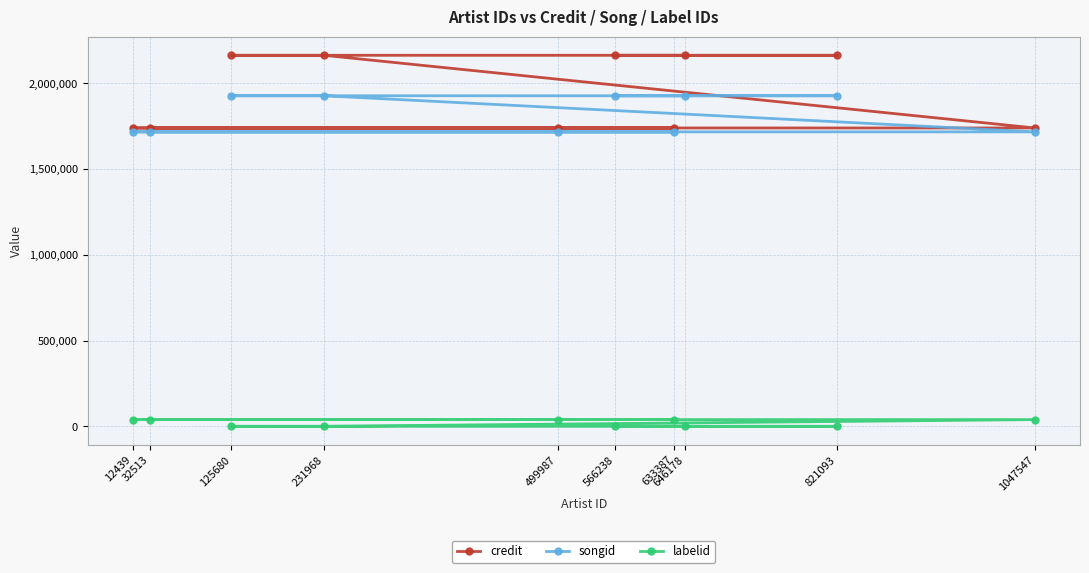

Is this an area chart (filled region under the line)?

No